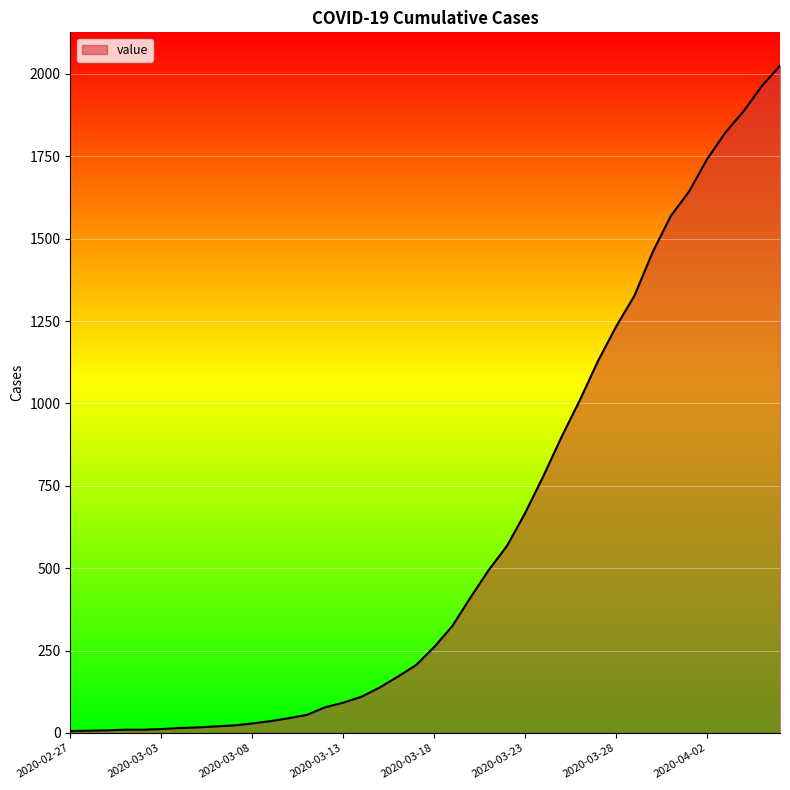

What is the greatest value displayed?

2025